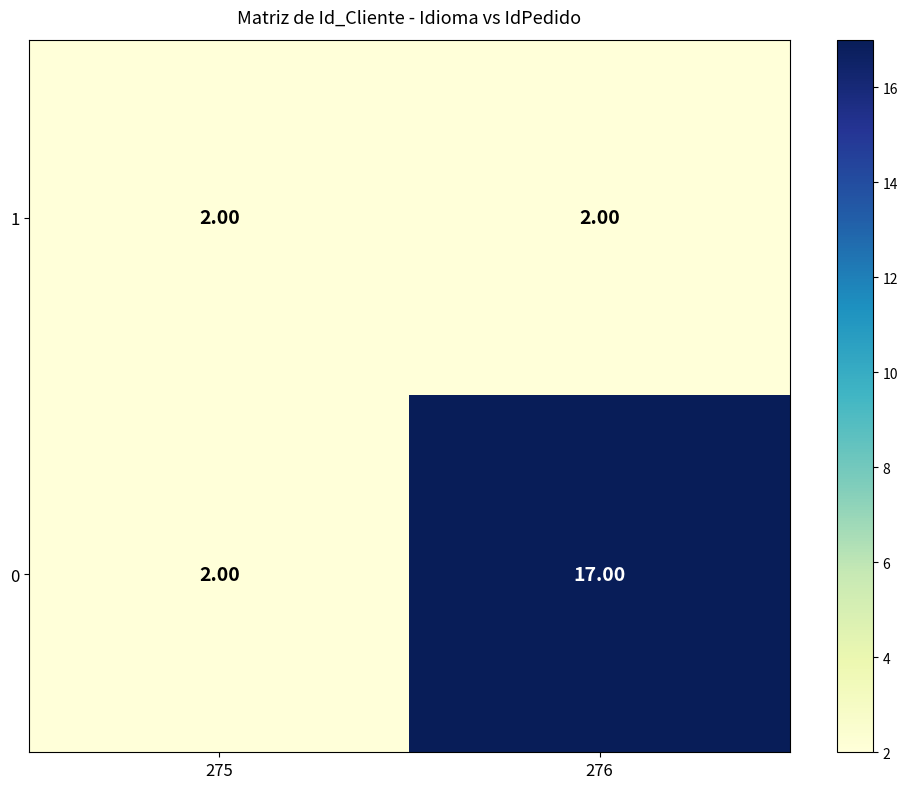

What is the sum of all 0 values?

19